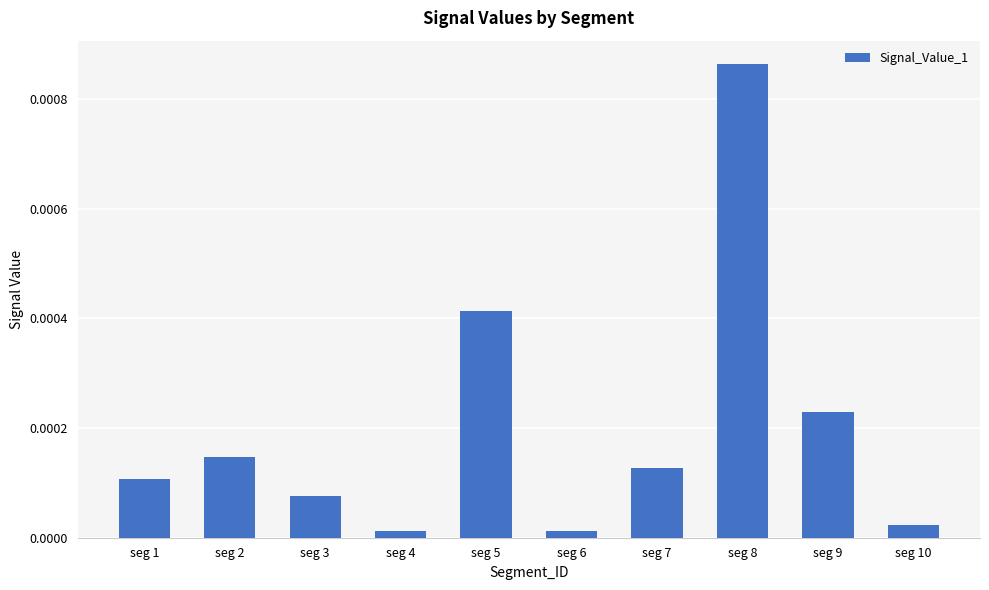

Which label corresponds to the largest value in the chart?

seg 8